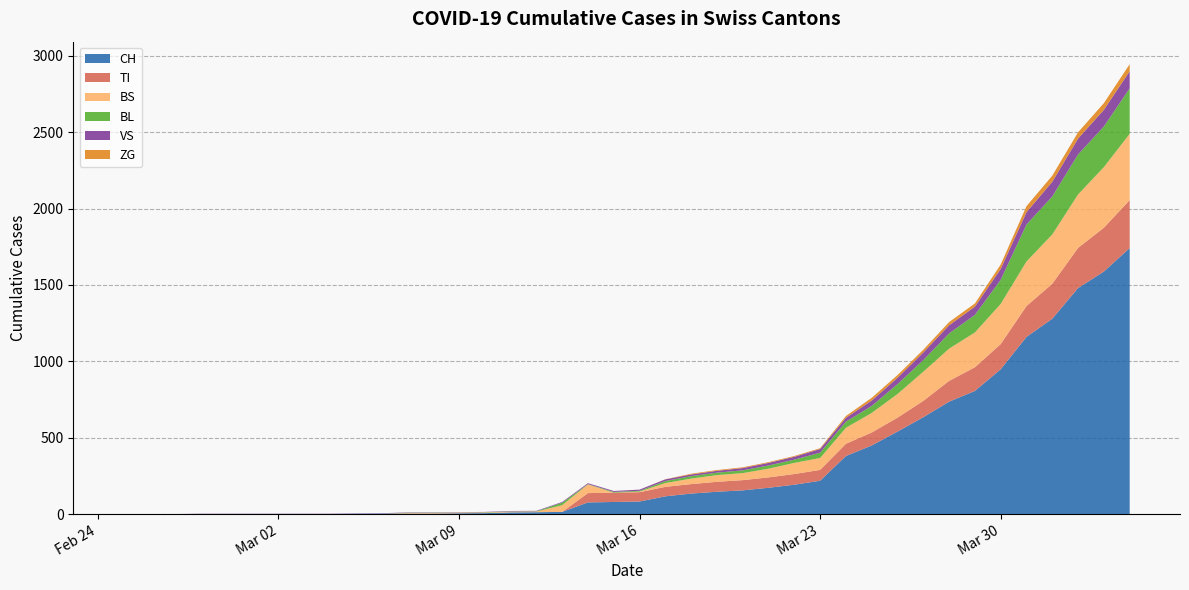

What is the sum of the VS values at 2020-03-23 and 2020-03-06?

26